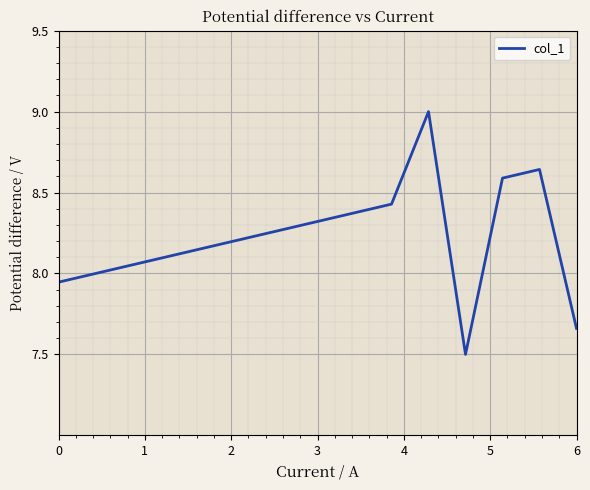

Does the chart have visible grid lines?

Yes